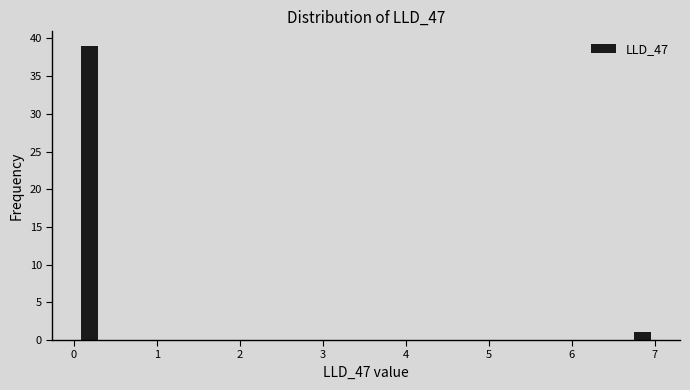

Read against the x-axis, roughly where is the centre of the tallest bar?

0.2